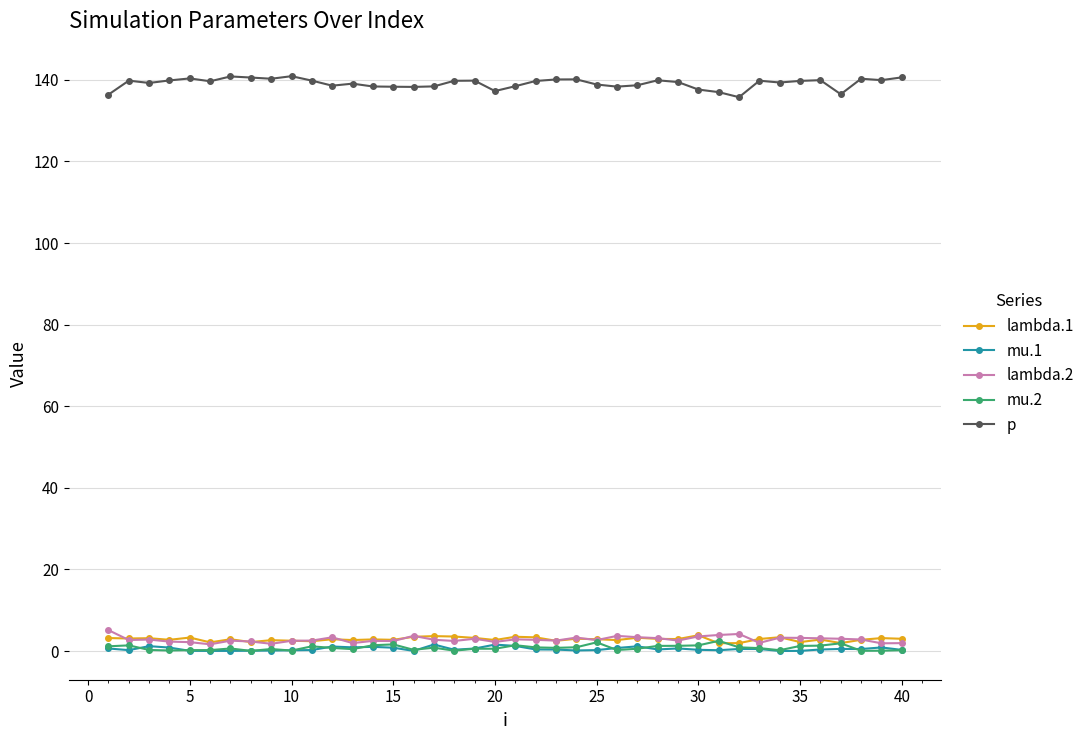

What is the sum of all lambda.1 values?

115.5